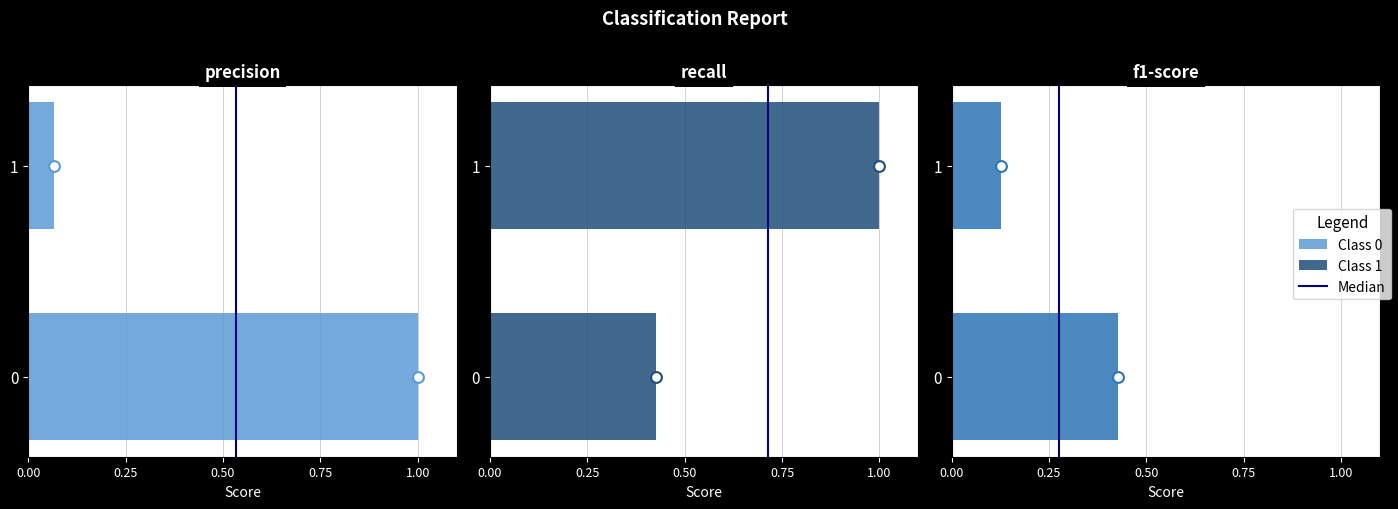

At how many categories does at least one series exceed 0?

2